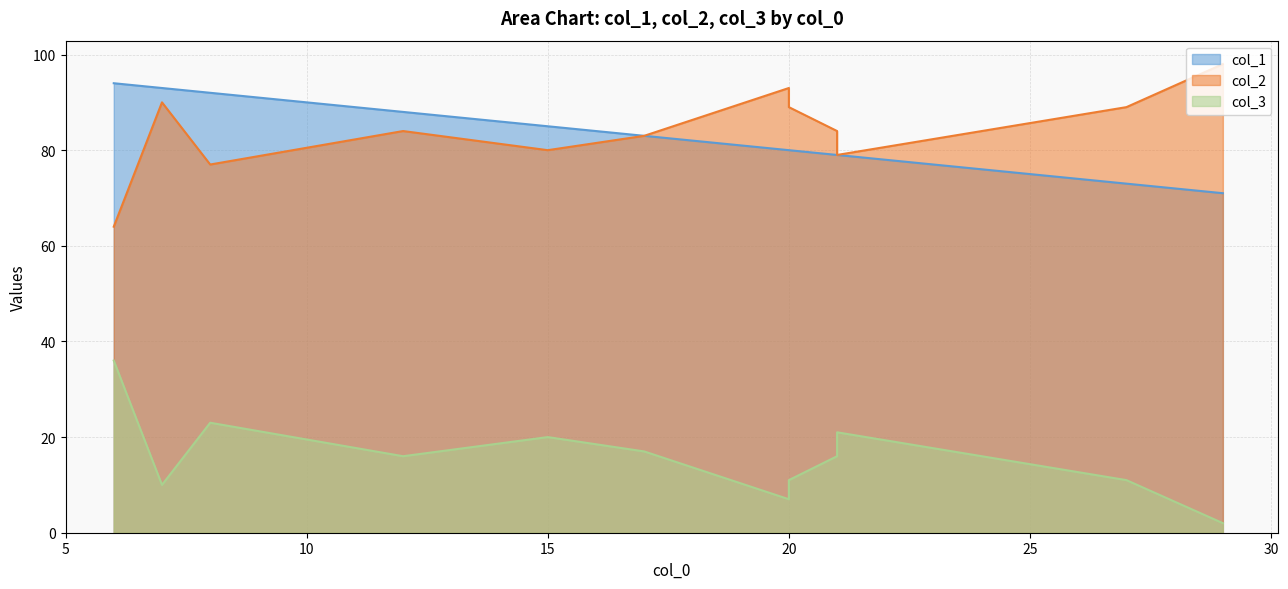

True or false: col_3 and col_1 intersect in this chart.

False